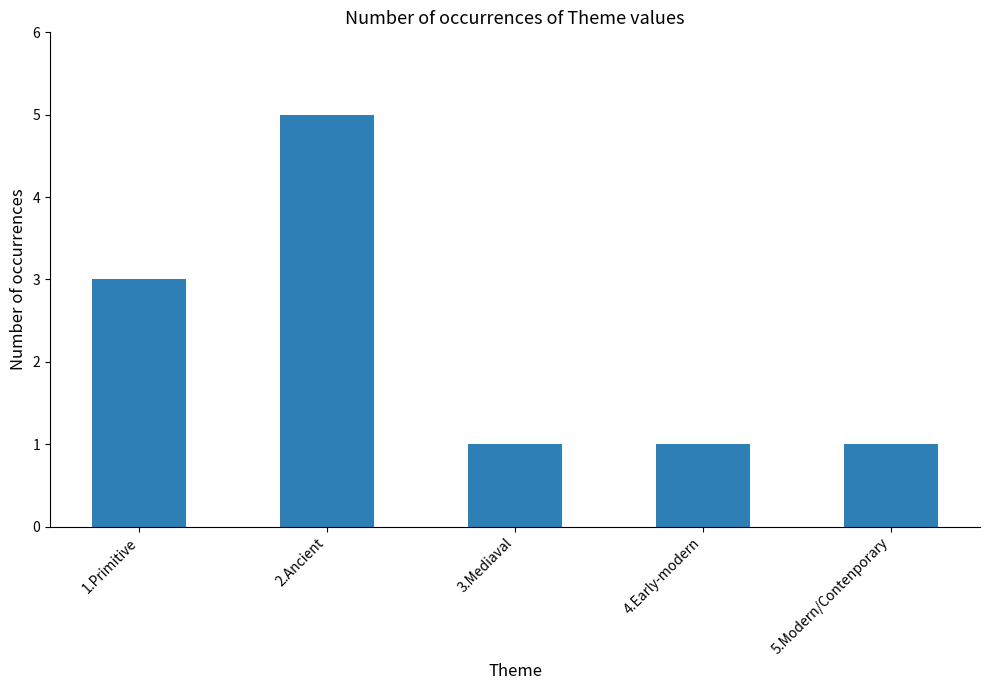

What is the sum of the values at 1.Primitive and 2.Ancient?

8